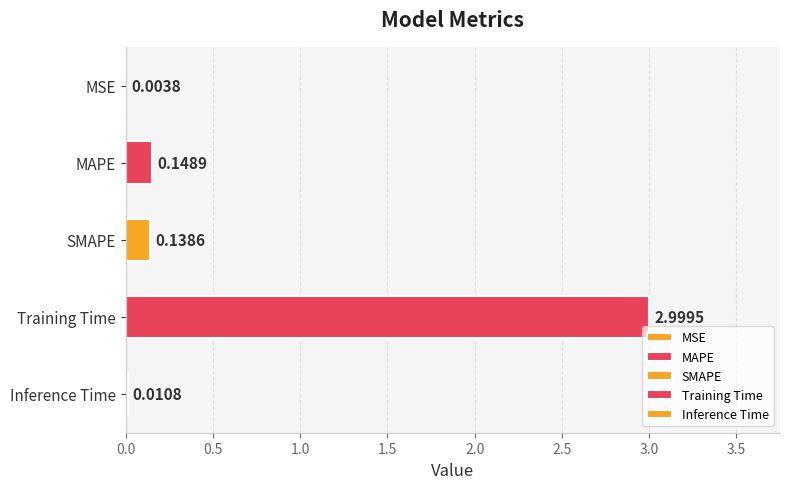

What is the change in value from Training Time to Inference Time?

-3.0